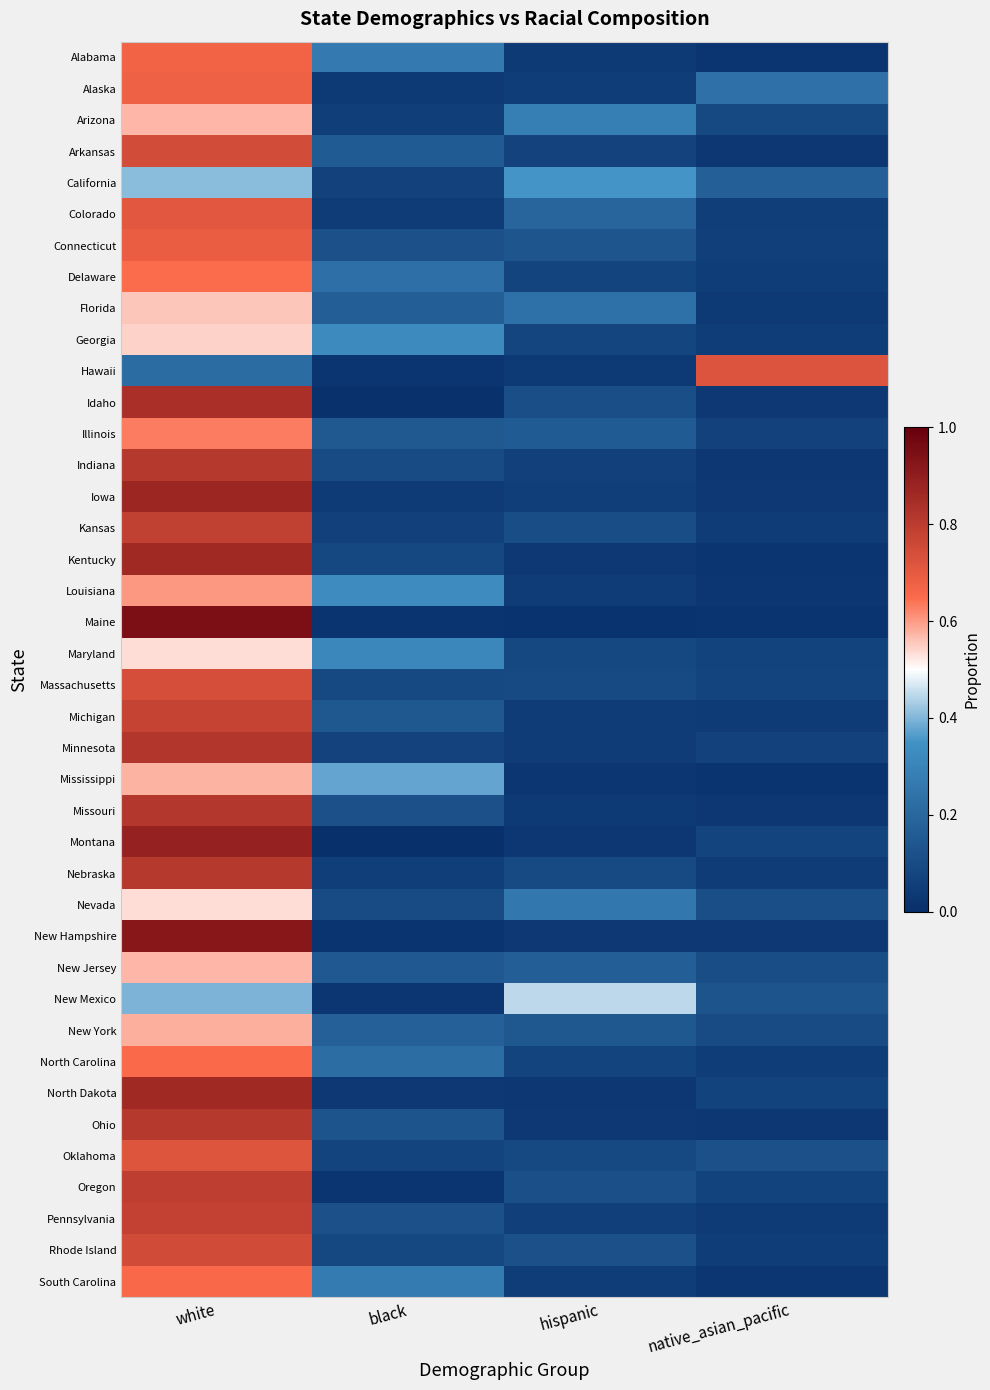

Between hispanic and white, which is larger?

white